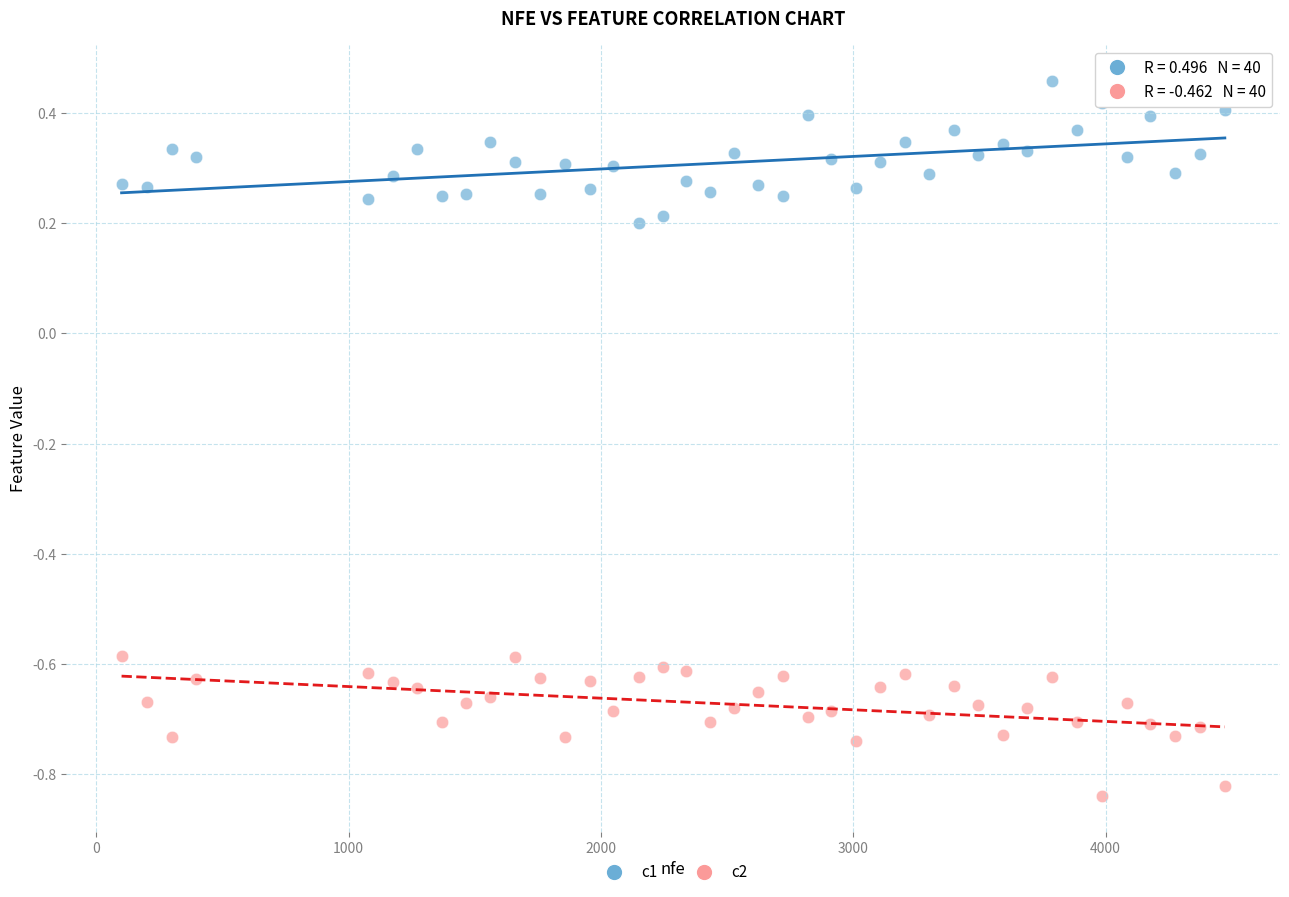

Across all data points, what is the range of Y values (max minus min)?

1.3